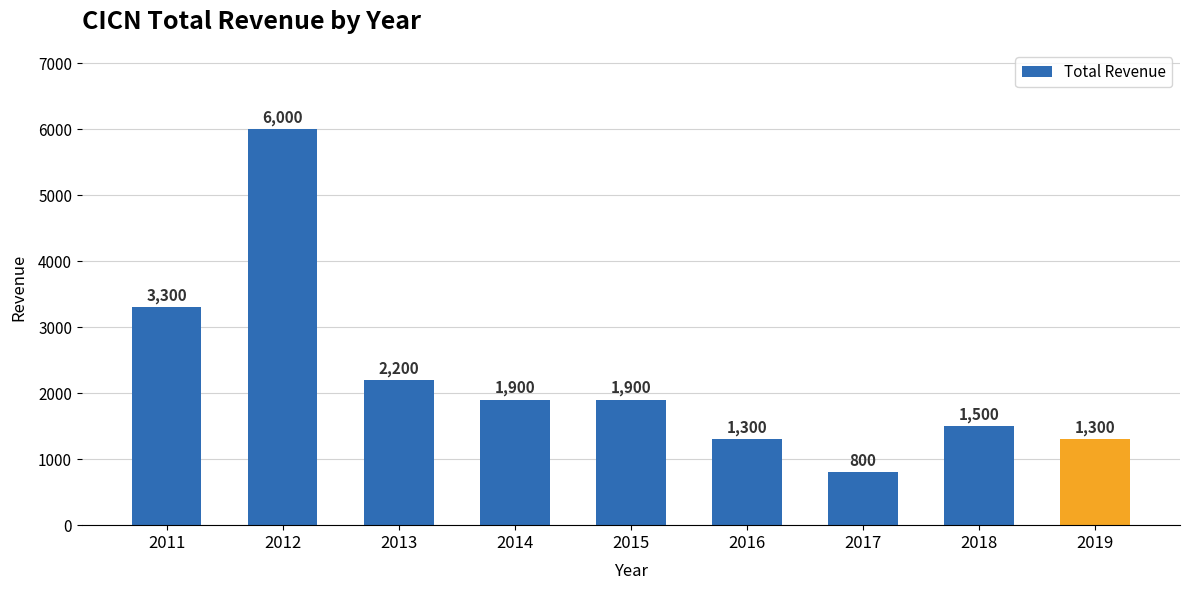

What is the difference between the maximum and second lowest values?

4700